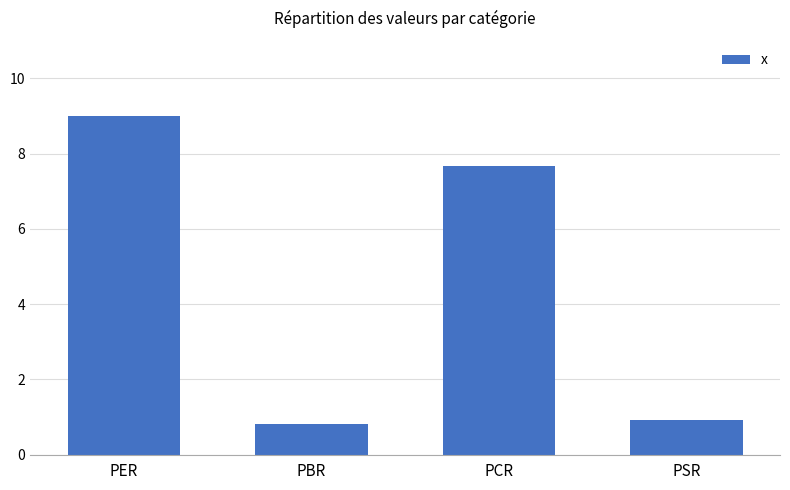

What is the sum of all values?

18.4